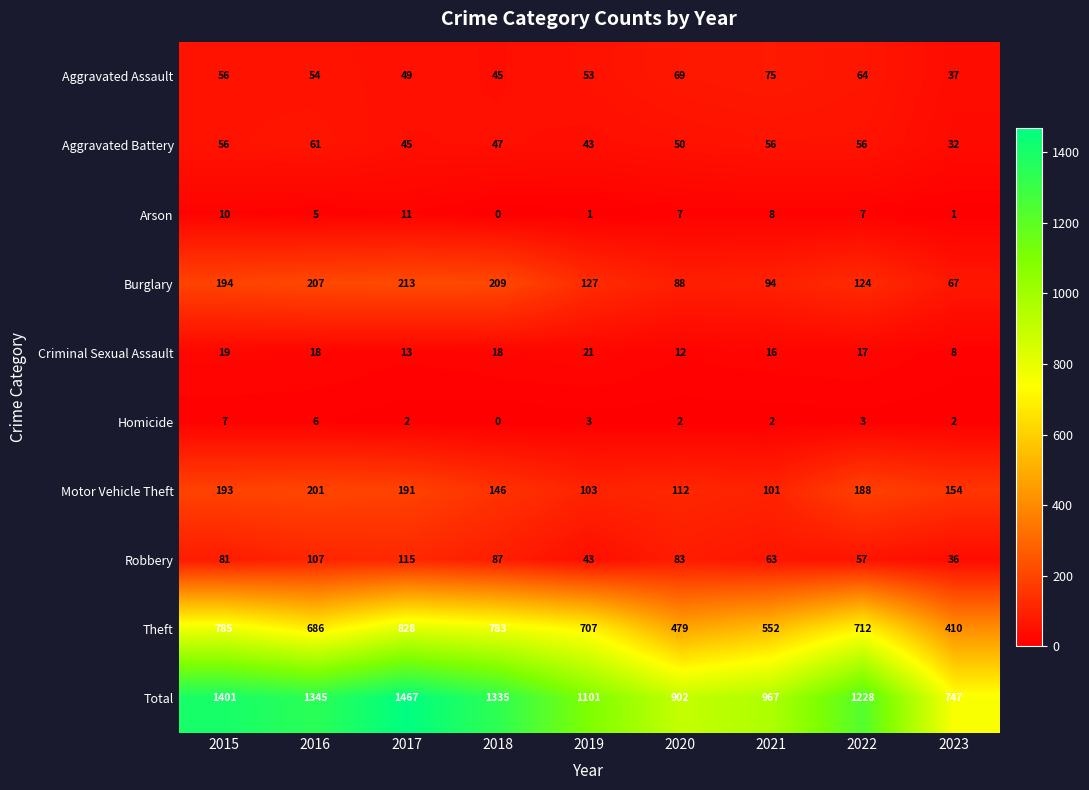

The Criminal Sexual Assault series shows 9 at 2018. True or false?

False